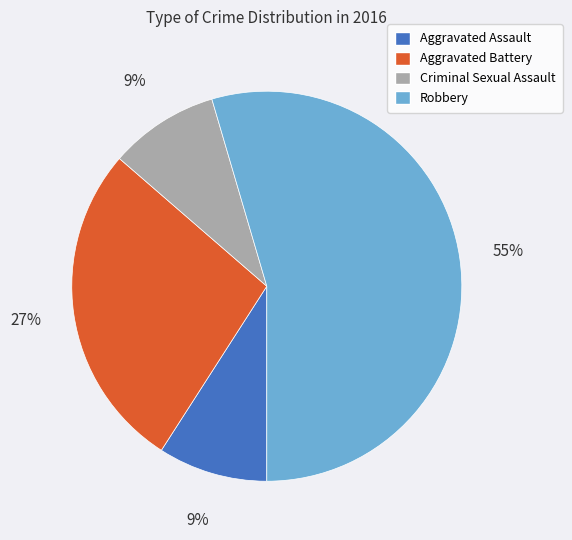

To the nearest percent, what portion does Robbery represent?

55%